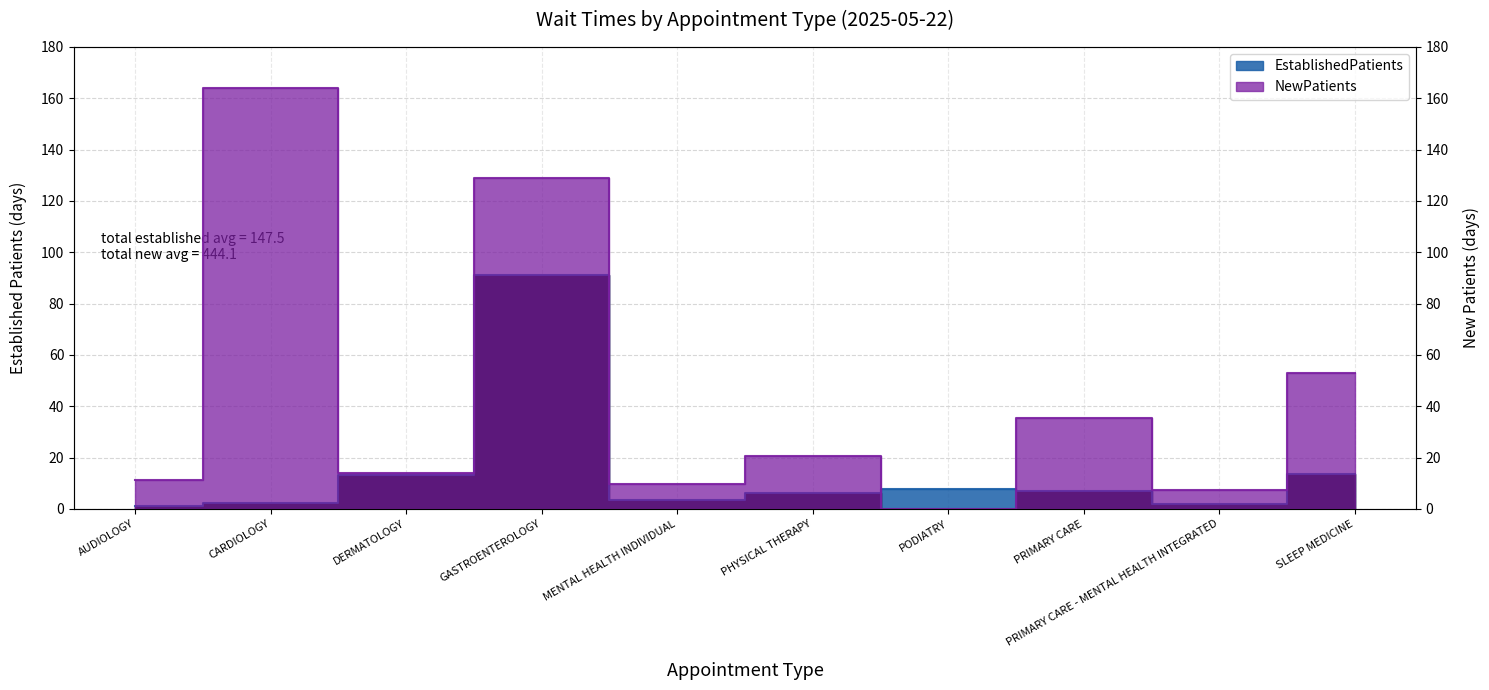

In NewPatients, how many points are higher than both neighbors (excluding endpoints)?

4